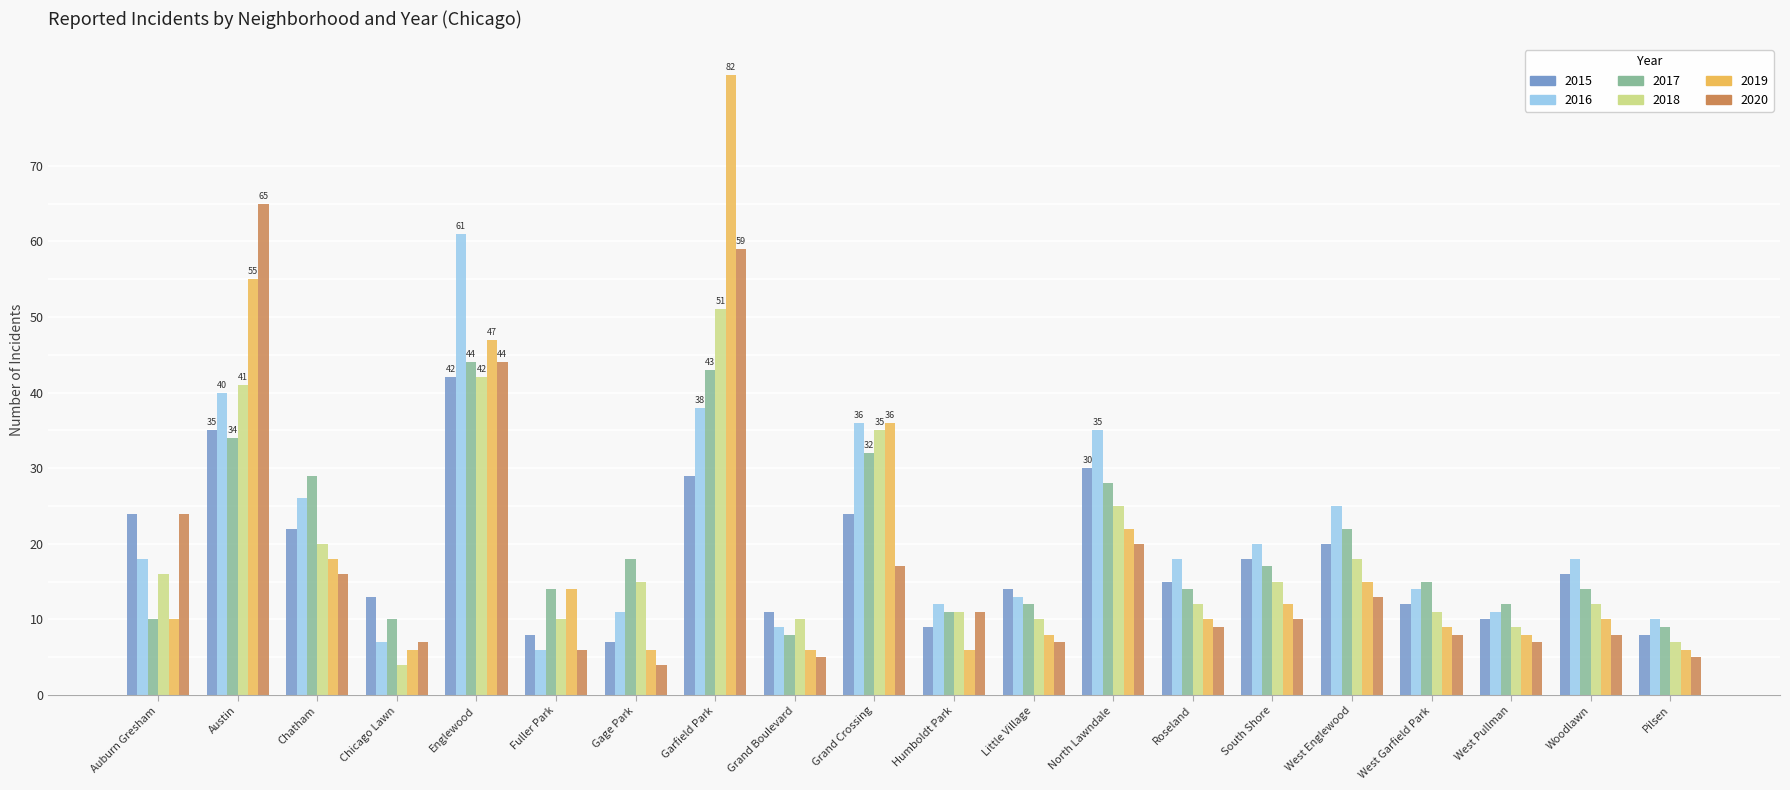

How many values in the 2017 series are below 15?

10